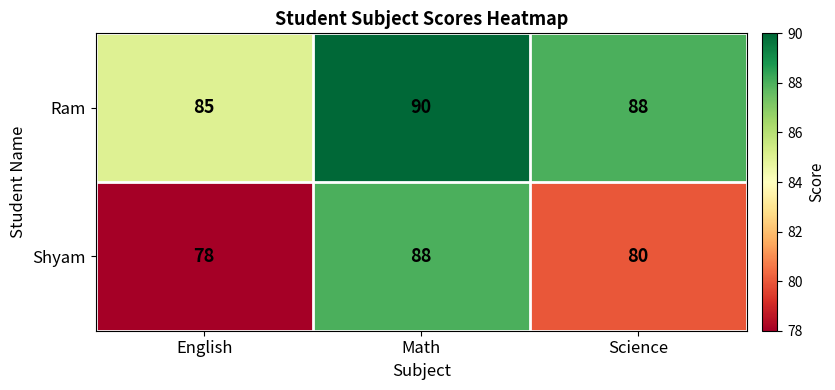

How many distinct data groups are displayed?

2